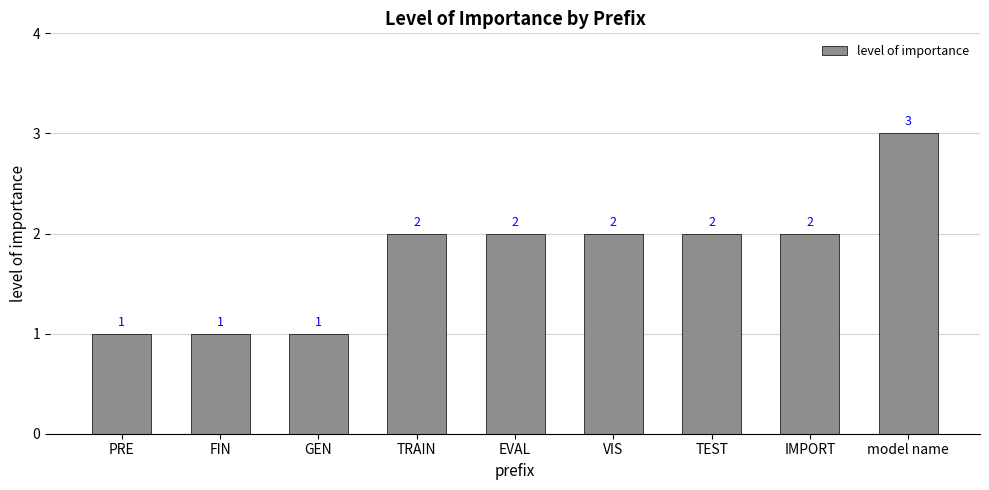

Is it true that the value at model name is 3?

True